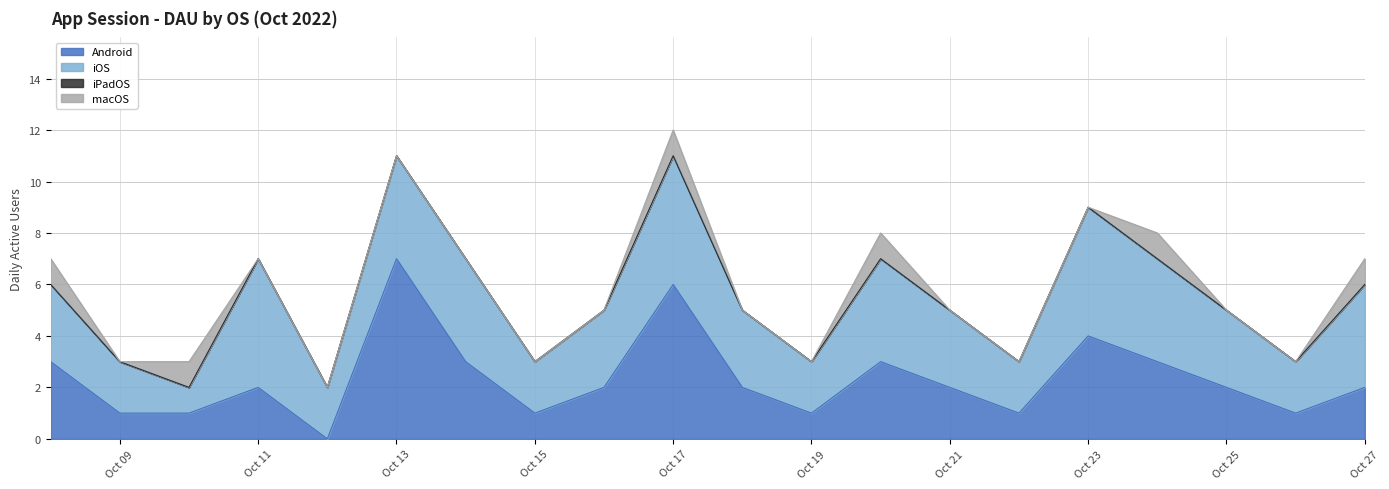

True or false: iPadOS has more than 2 interior local peaks.

False